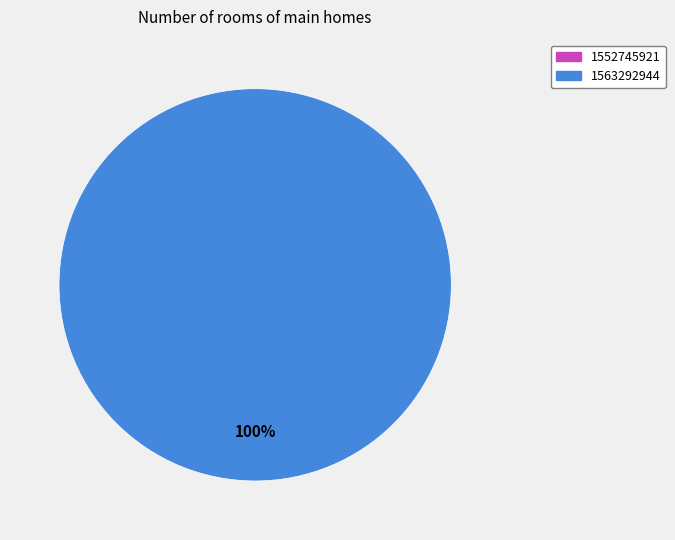

What is the largest slice in the pie chart?

1563292944